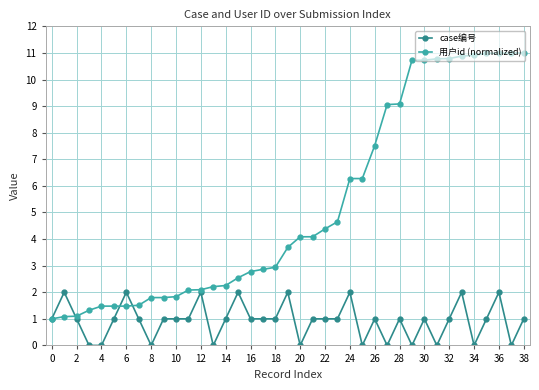

At how many categories does at least one series exceed 10?

10